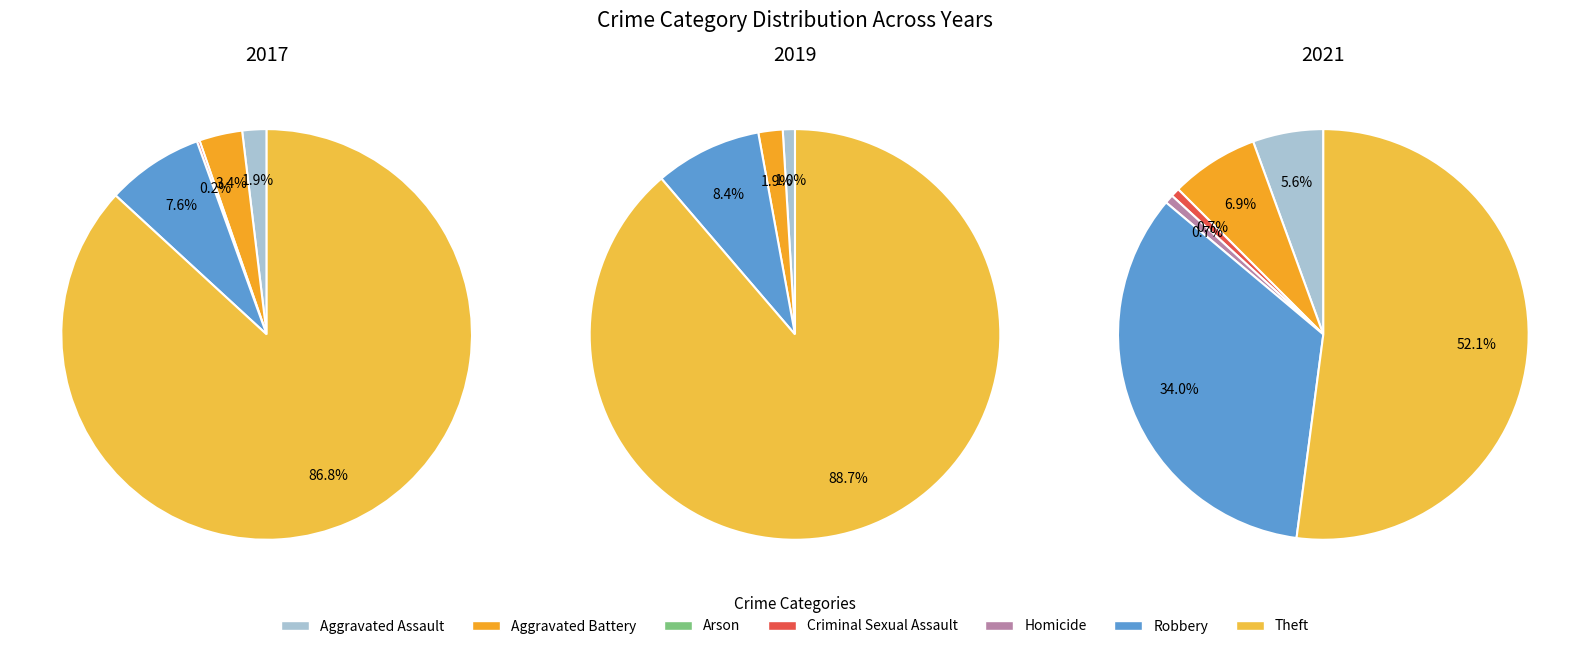

The 3 slice represents 11% of the pie. True or false?

False